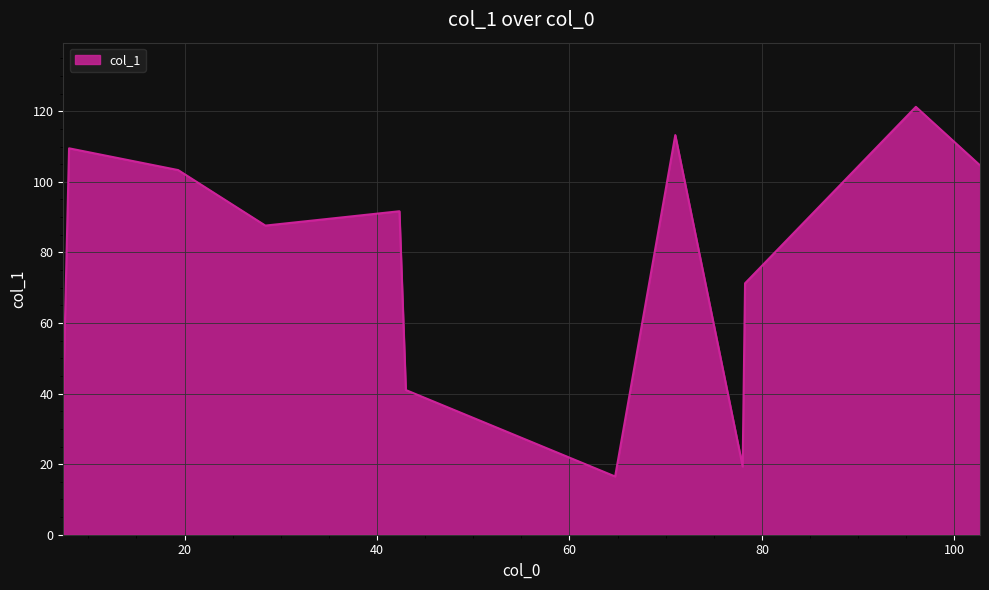

What is the smallest value displayed?

16.5